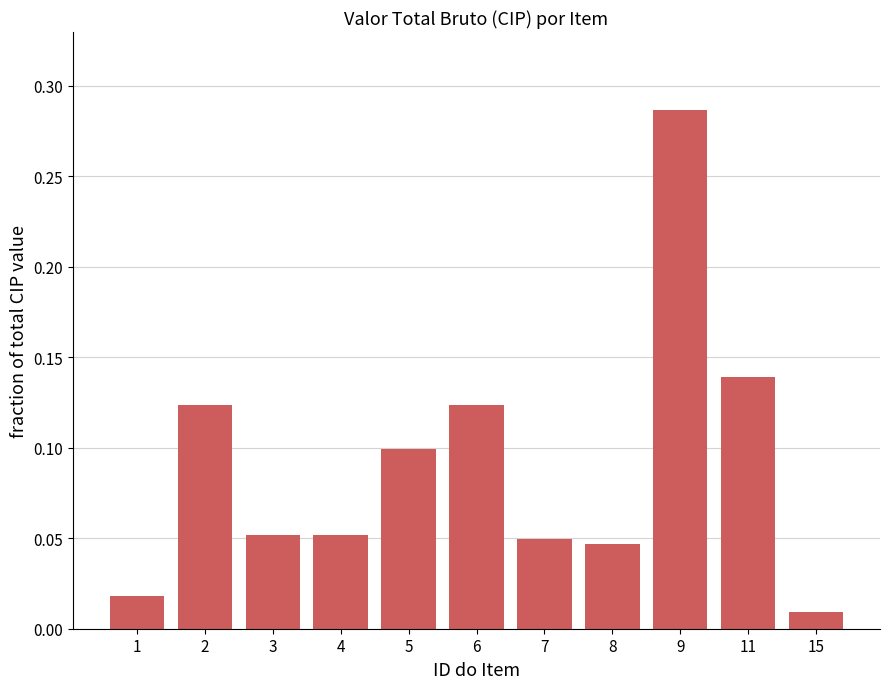

Is it true that the value at 11 is 0.1?

True